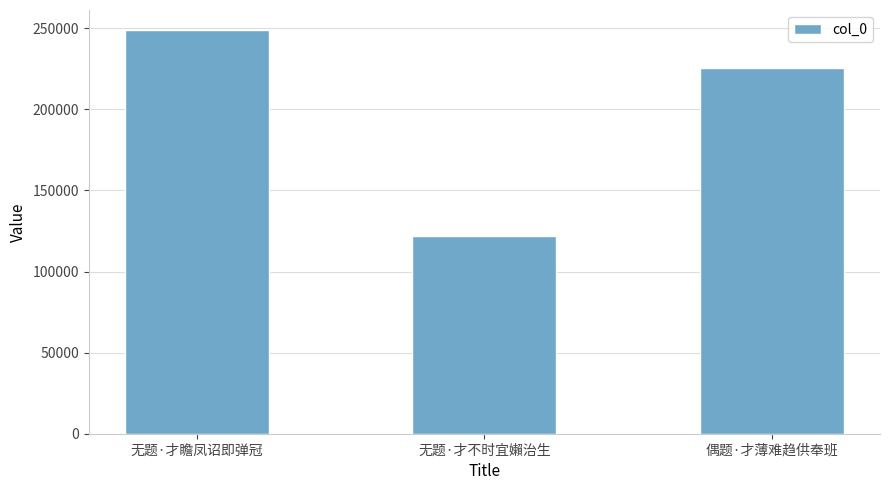

What value does the data have at 无题·才瞻凤诏即弹冠?

248806